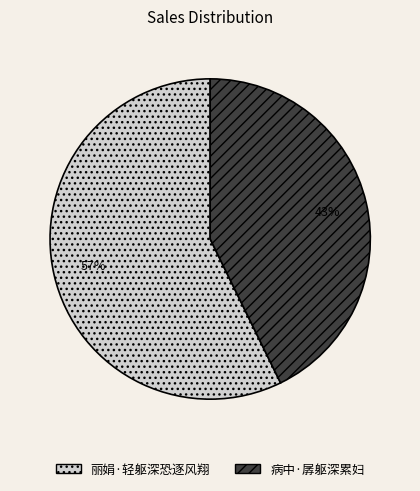

Count the number of slices in the pie.

2